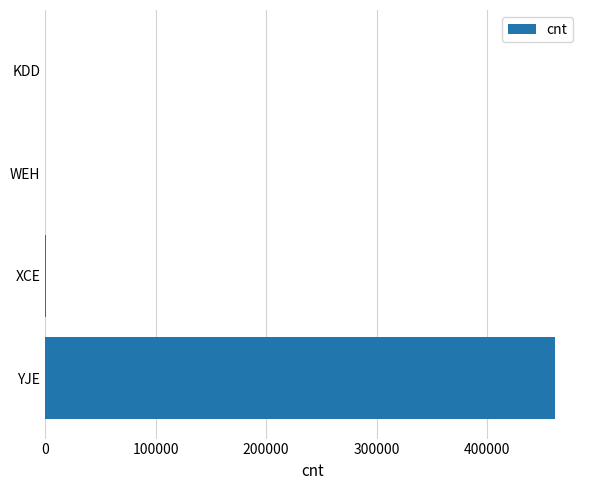

Which has a higher value, YJE or WEH?

YJE